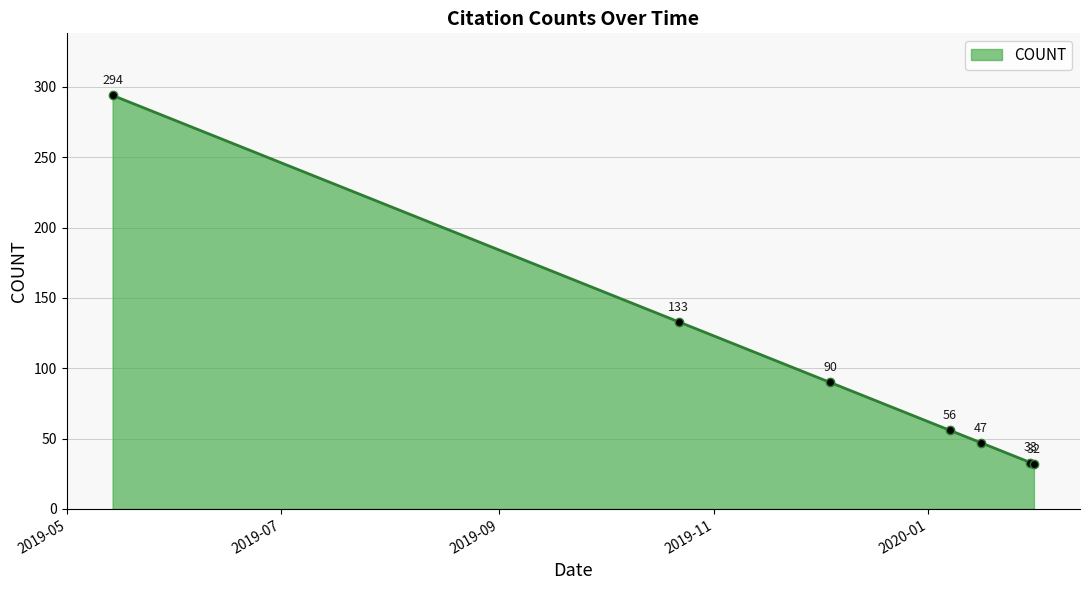

What is the average value?

98